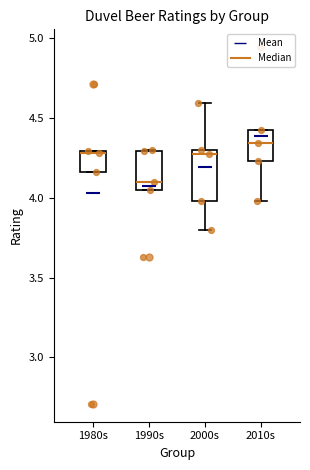

Reading left to right, transcribe this box plot: for each box, give where its median line is, the range the box spans, and where its two whiskers end, as read against the y-axis. The values are not printed on the chart, so give them approximately, as read against the axis.

1980s: median 4.30, box 4.15 to 4.30, whiskers 4.15 to 4.30
1990s: median 4.10, box 4.05 to 4.30, whiskers 4.05 to 4.30
2000s: median 4.25, box 4.00 to 4.30, whiskers 3.80 to 4.60
2010s: median 4.35, box 4.25 to 4.40, whiskers 4.00 to 4.40